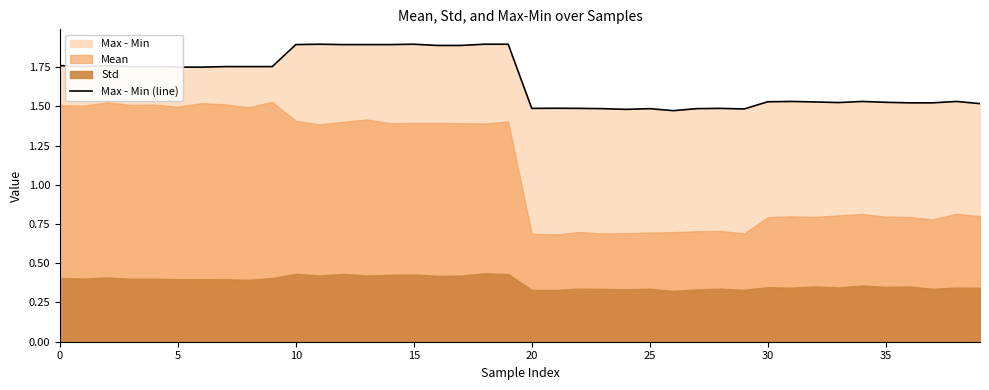

What is the difference between the second highest and second lowest values?

0.4